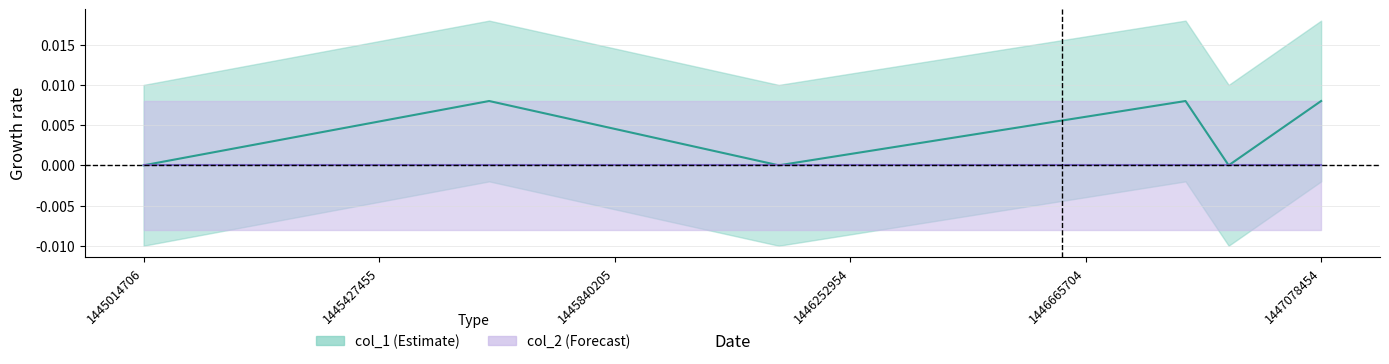

Rank the categories by value from lowest to highest.

1445014706, 1446127979, 1446916392, 1445620381, 1446840815, 1447078454